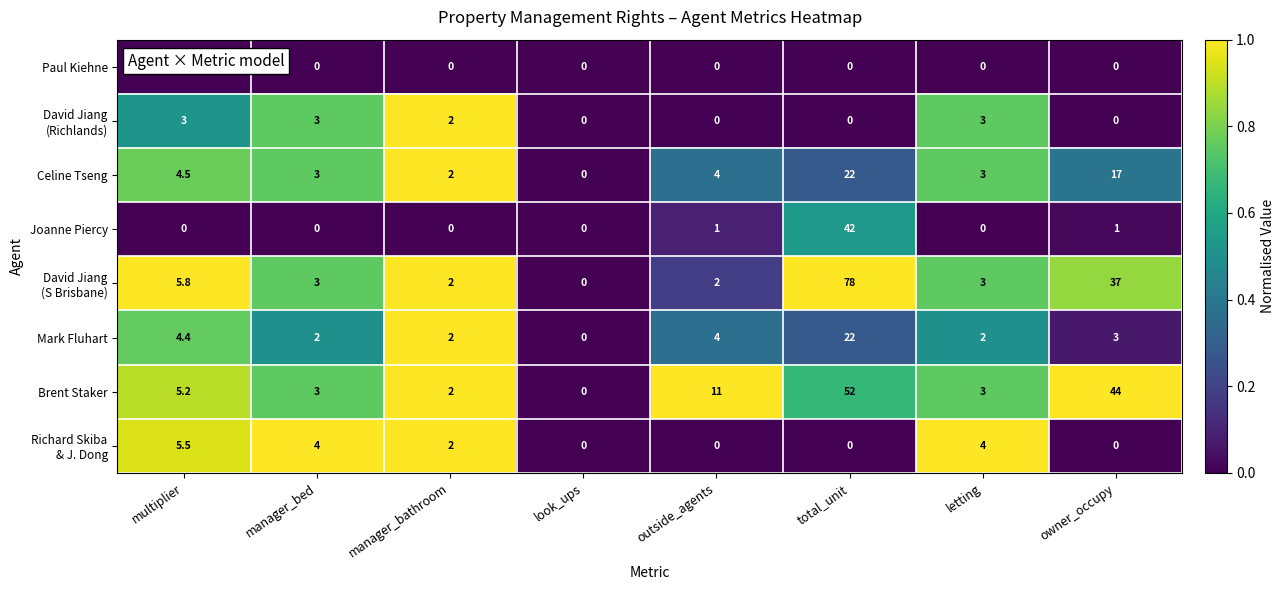

What is the spread (max minus min) of values at owner_occupy?

44.0